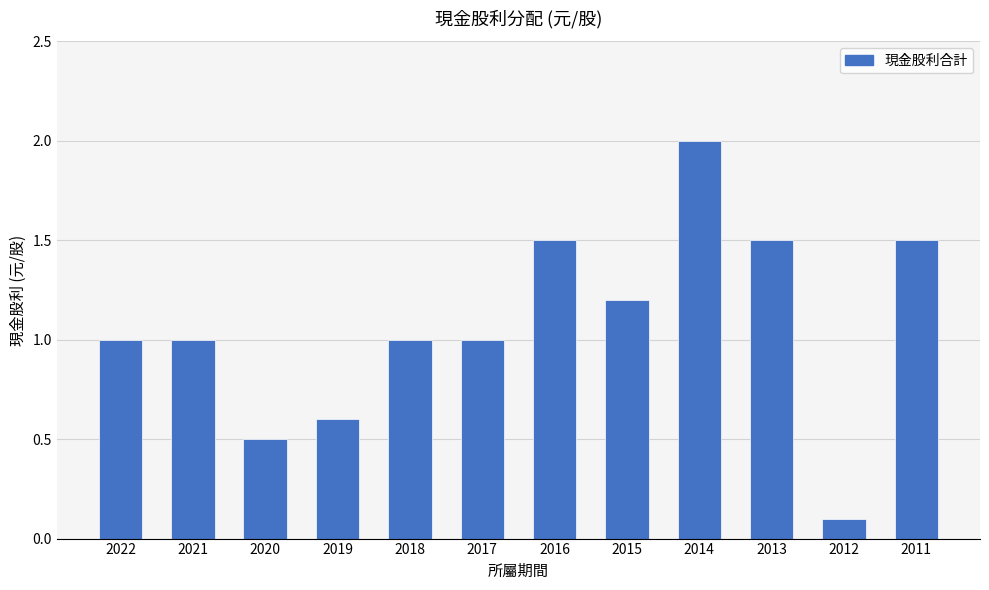

At which category does the chart reach its minimum across all series?

2012